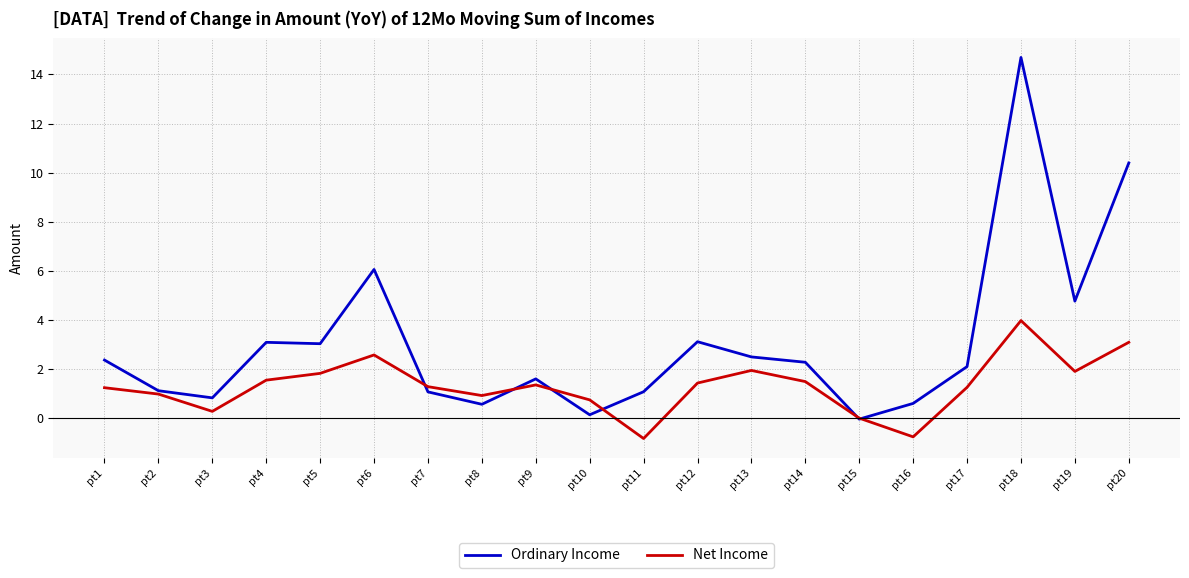

The Ordinary Income series shows 0.4 at pt17. True or false?

False